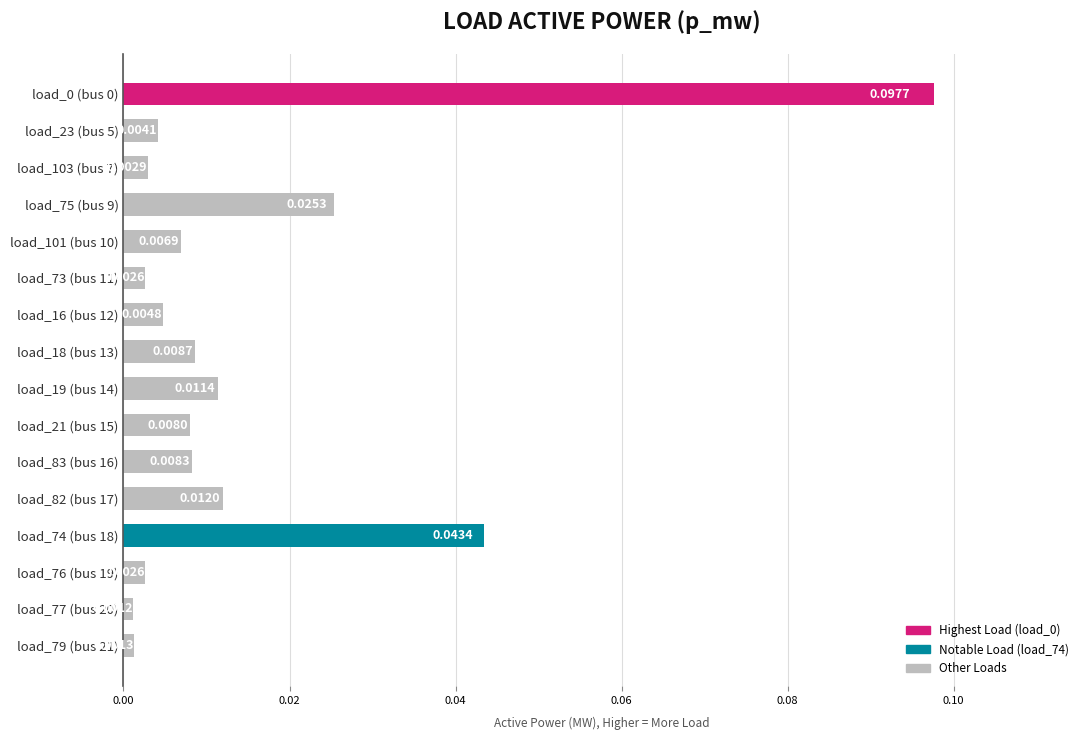

Between load_19 (bus 14) and load_18 (bus 13), which is larger?

load_19 (bus 14)